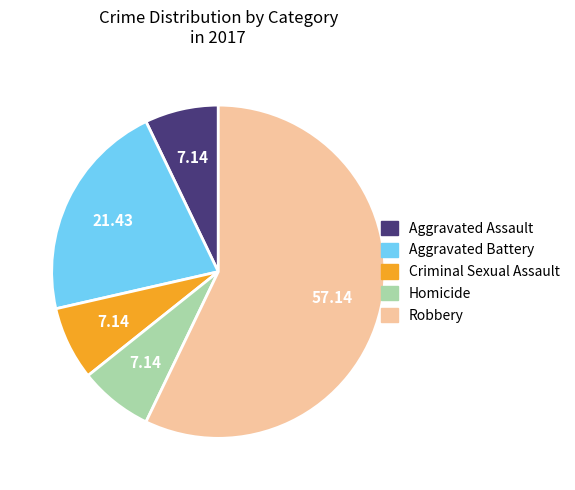

Do Aggravated Battery and Robbery together represent more than half of the pie?

Yes